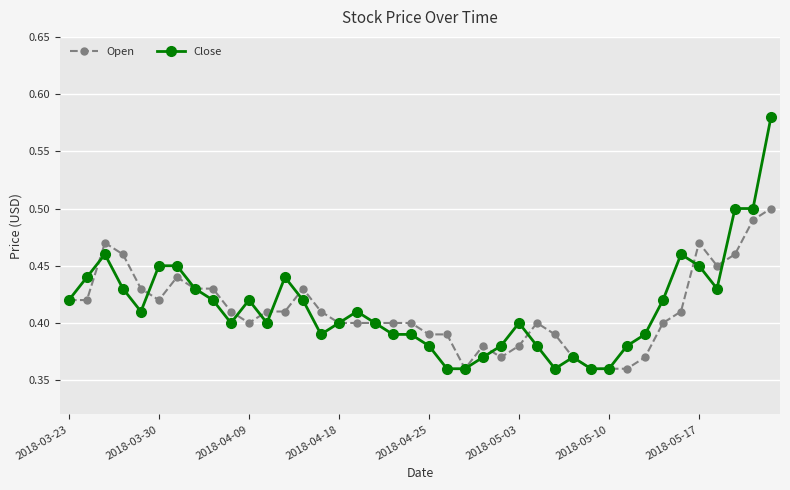

Which series has the largest range (max minus min)?

Close